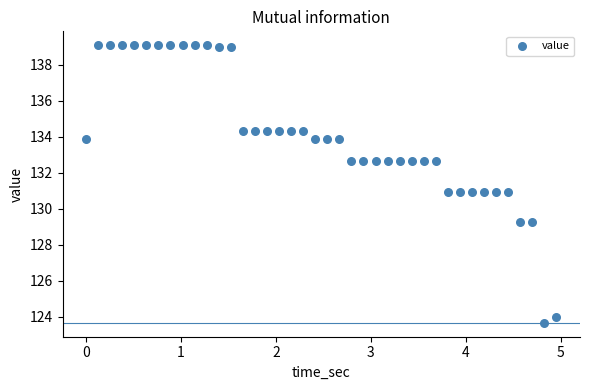

What is the range of X values (max minus min)?

5.0